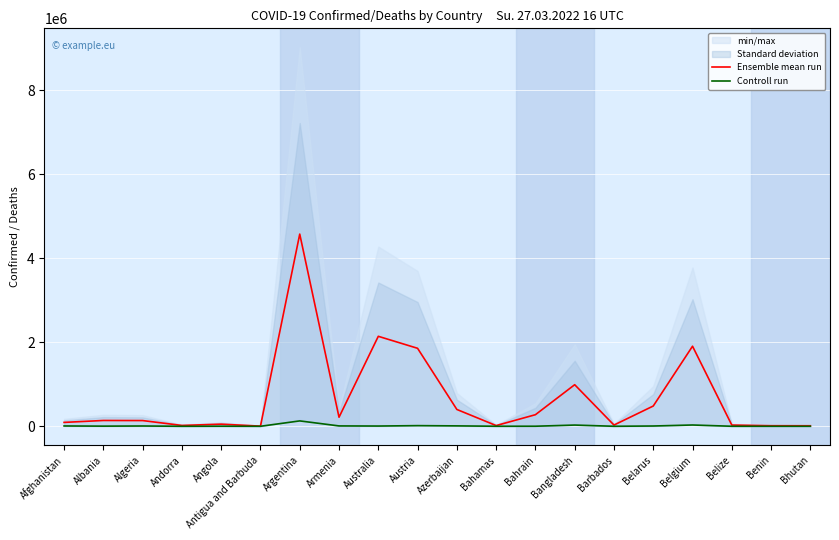

Where is the first local minimum for Ensemble mean run?

Andorra